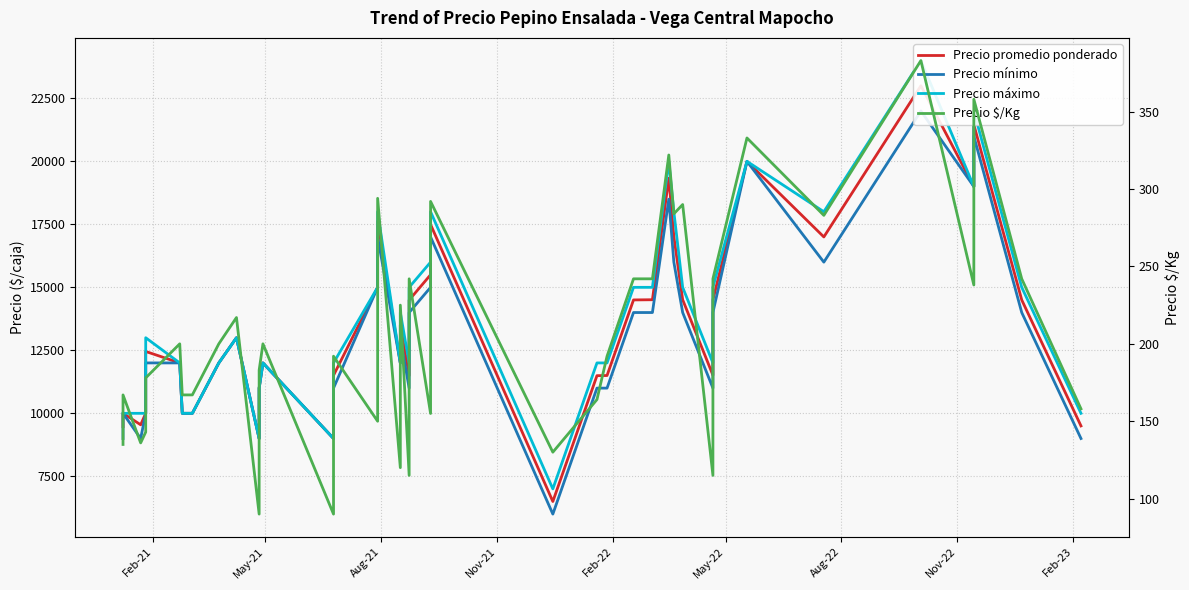

What is the smallest value displayed?

90